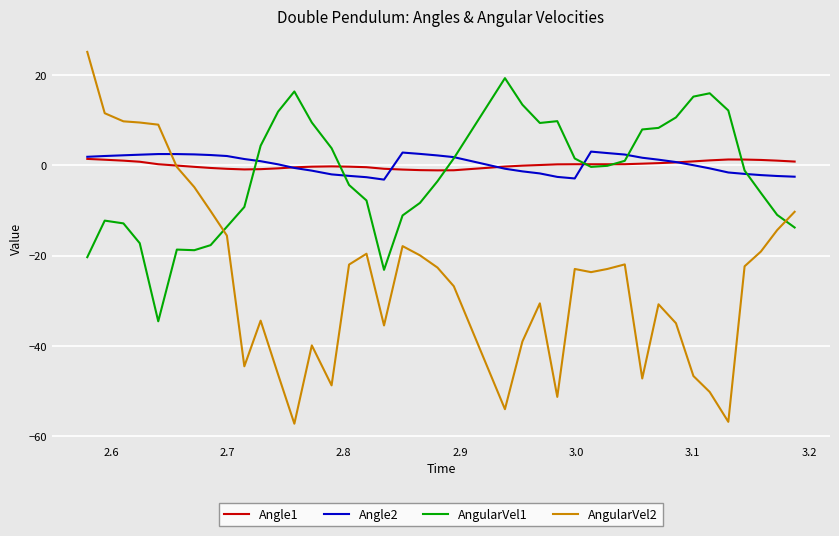

What is the highest value of the AngularVel2 series?

25.2